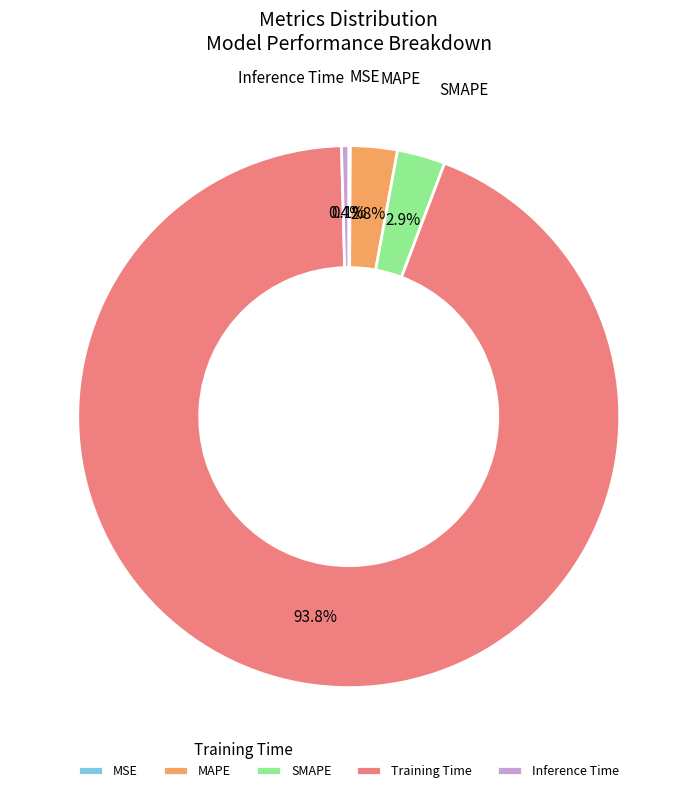

Which category has the biggest portion of the pie?

Training Time